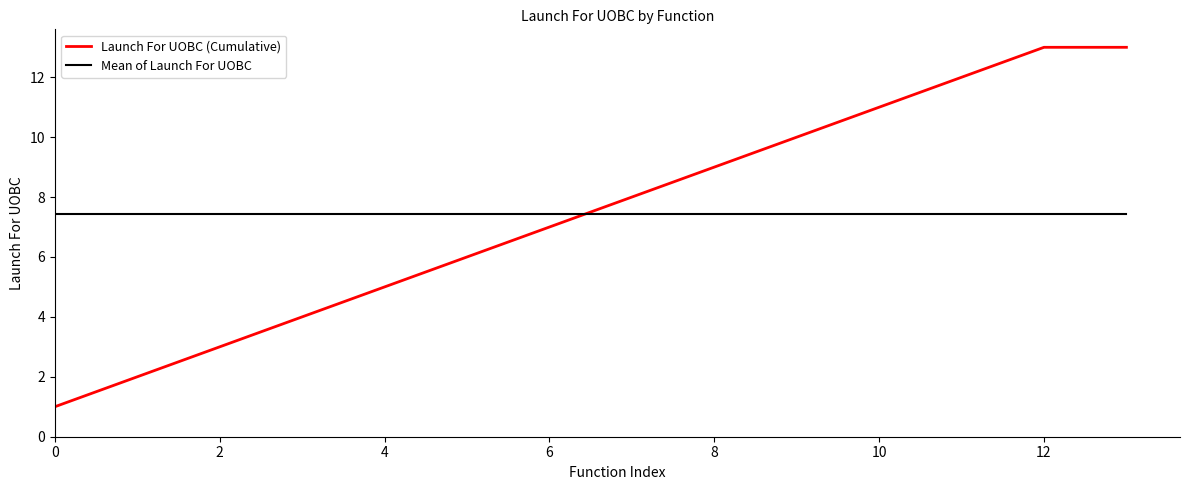

Which series has the widest spread of values?

Launch For UOBC (Cumulative)